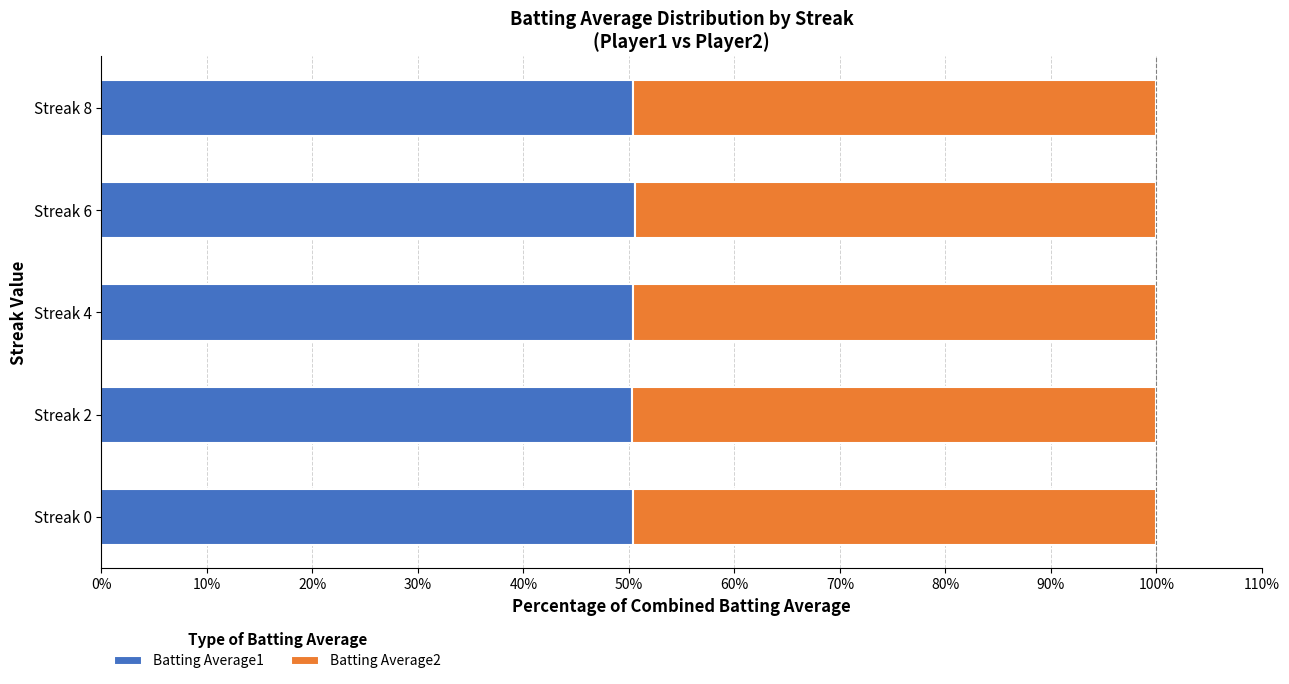

What is the sum of all Batting Average1 values?

252.0